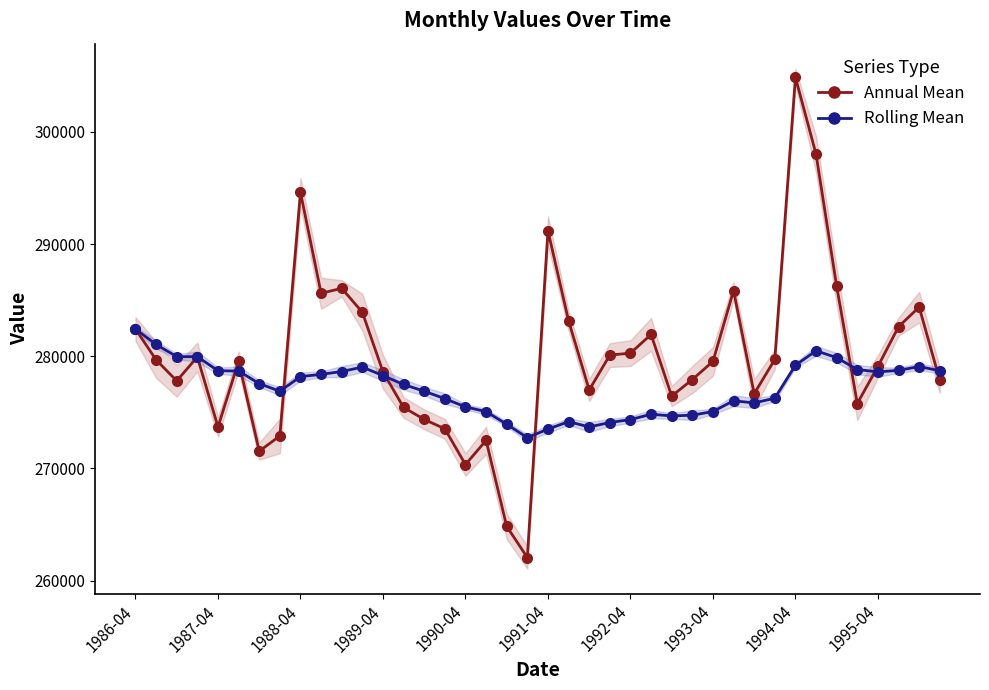

Which series has the largest range (max minus min)?

Annual Mean